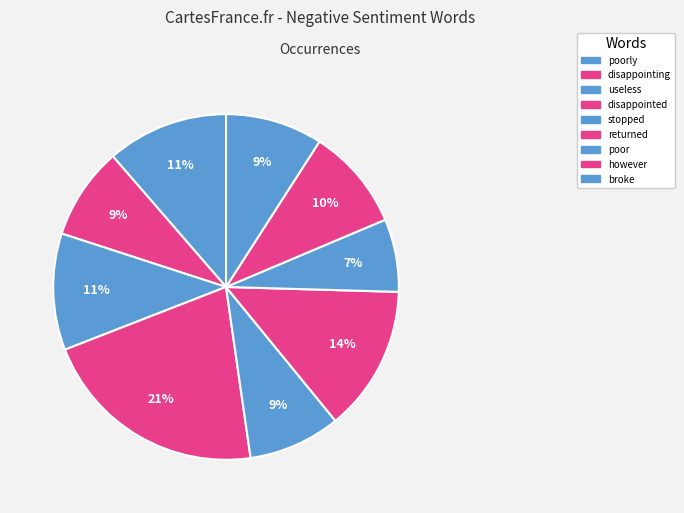

How many slices are in this pie chart?

9